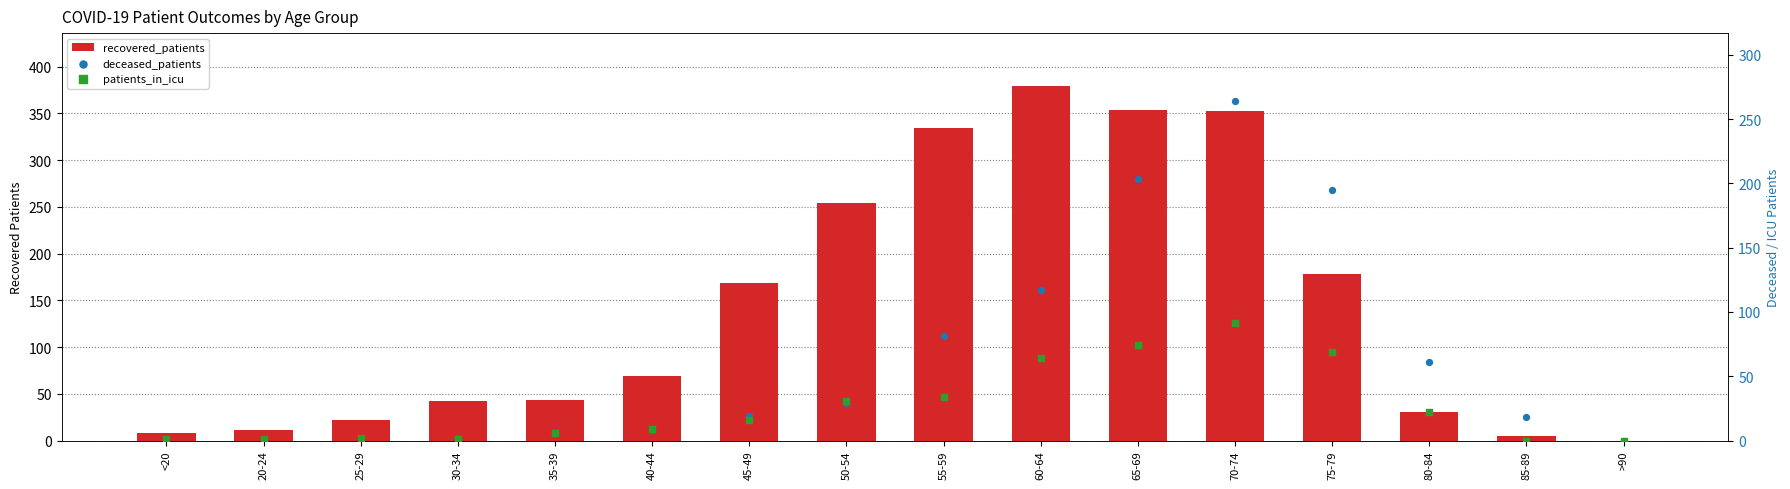

What are all the series names shown in the legend?

recovered_patients, deceased_patients, patients_in_icu